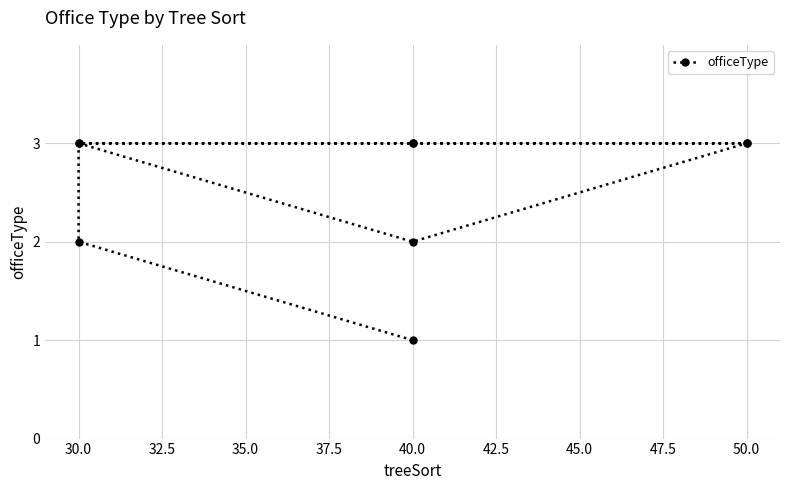

True or false: the data has more than 1 interior local peaks.

False